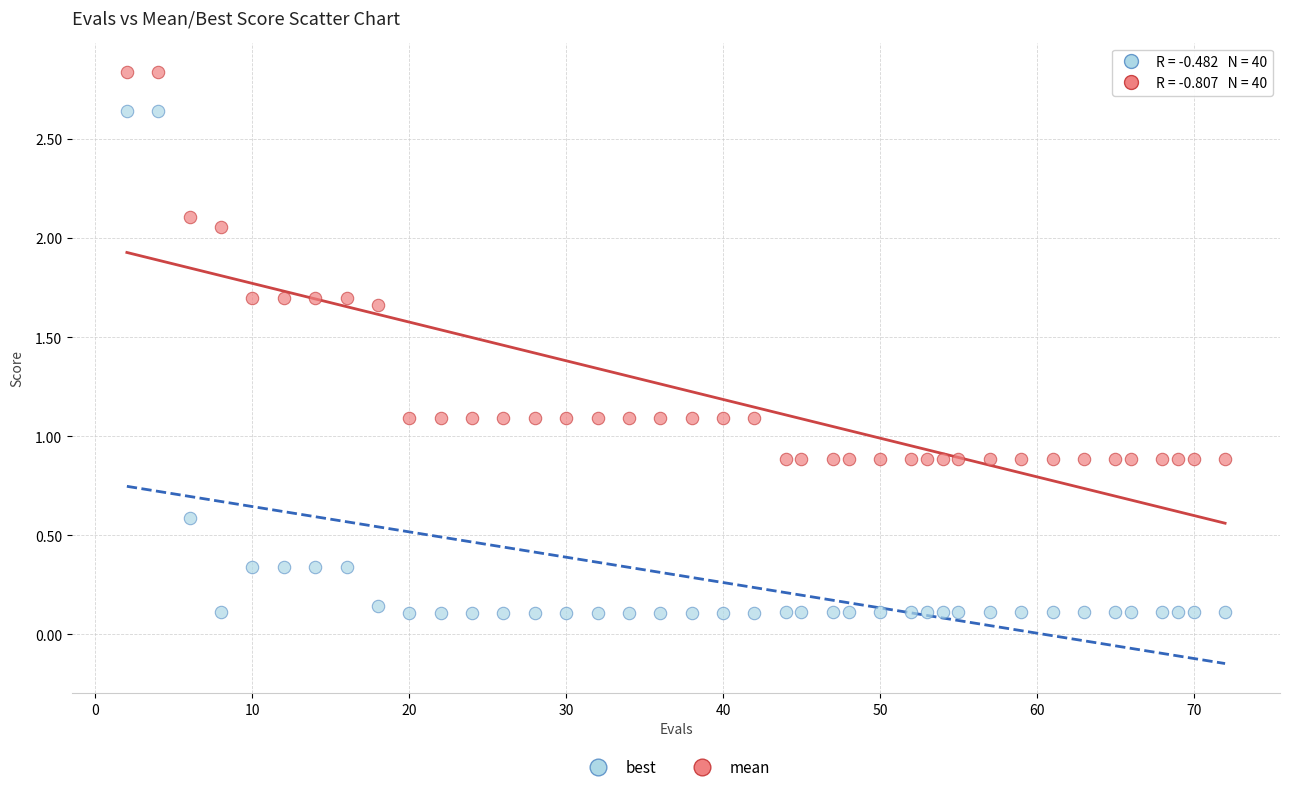

Which series has the largest Y range (max minus min)?

best